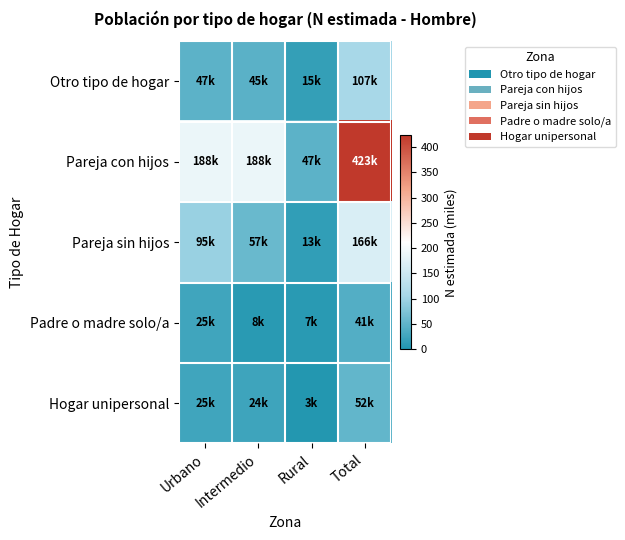

At how many categories does at least one series exceed 283?

1